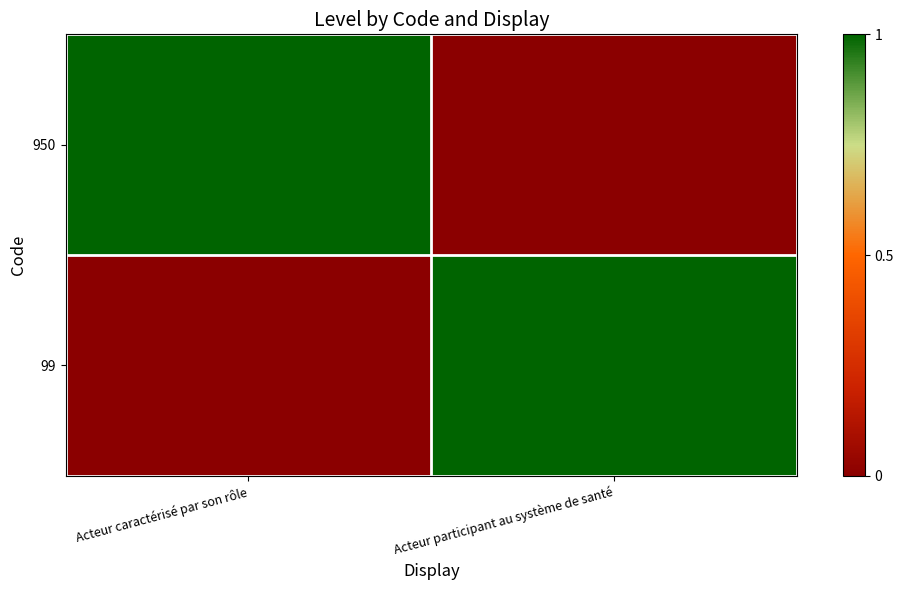

List the series in order of their peak value, highest first.

950, 99